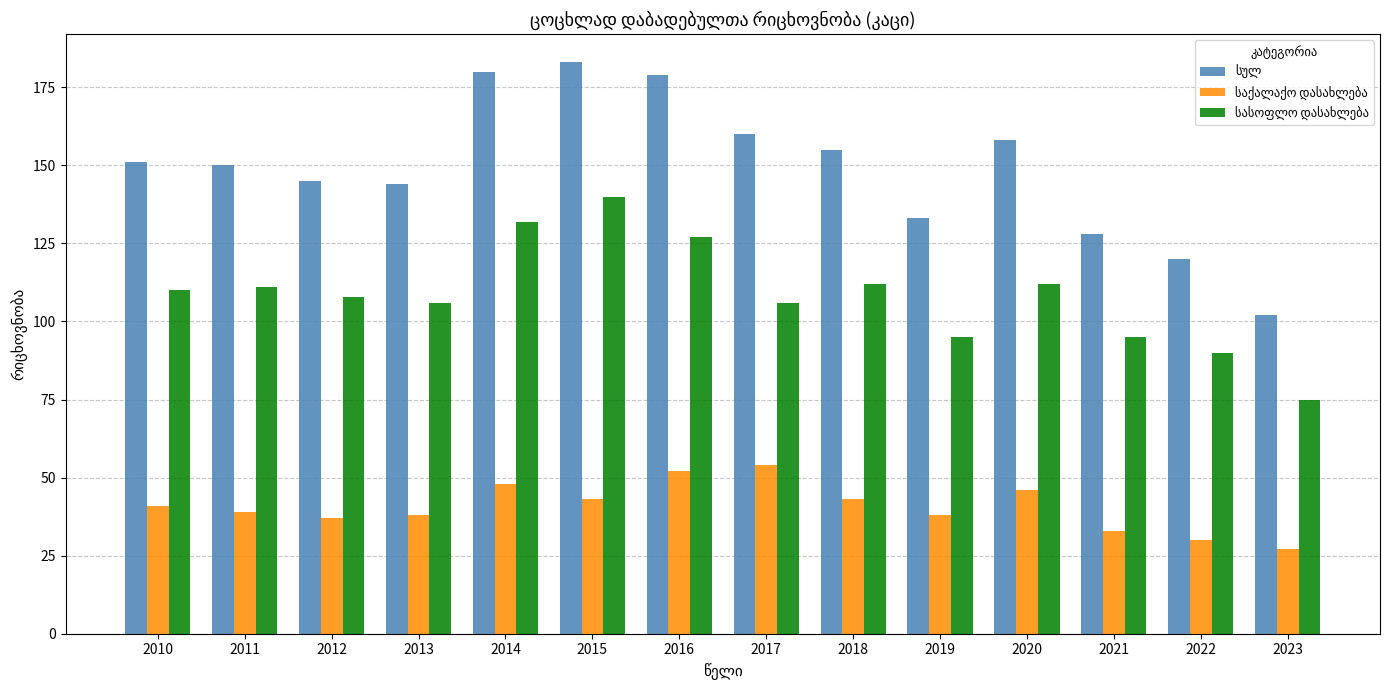

What is the total value across all series at 2019?

266